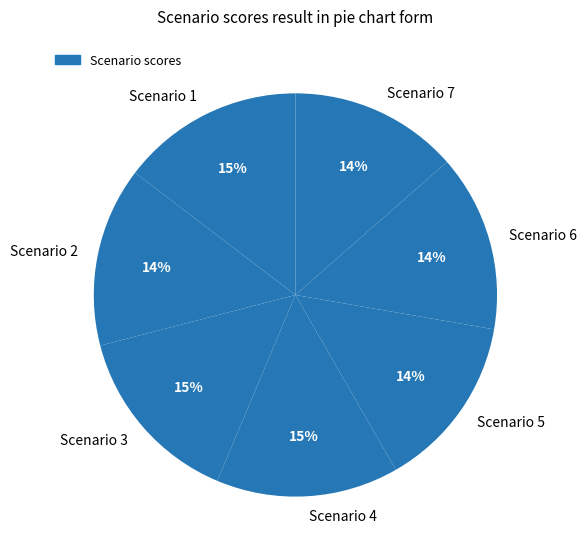

What is the ratio of the value at Scenario 3 to the value at Scenario 4?

1.0